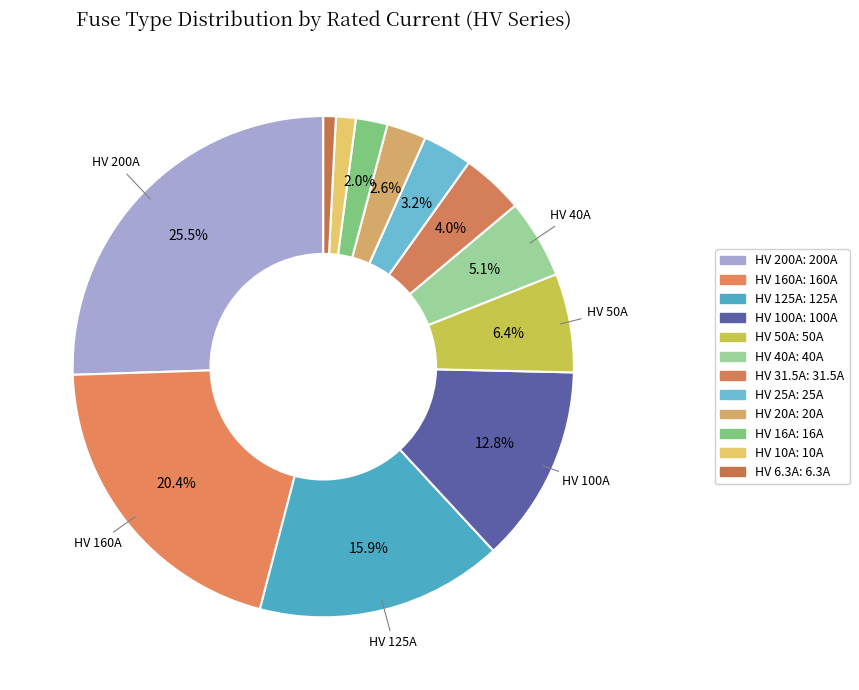

How many slices are in this pie chart?

12